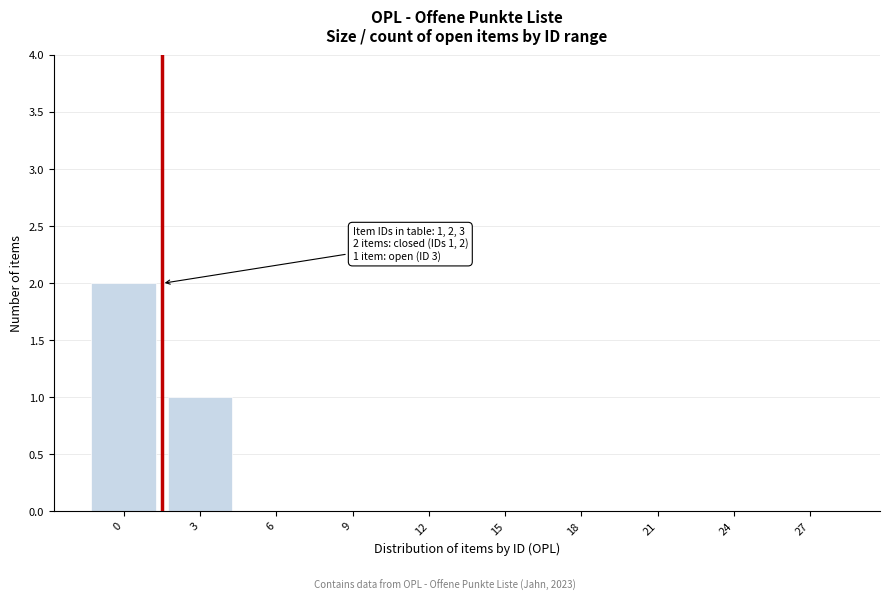

Reading right to left, extract all data points from this chart.

27=0	24=0	21=0	18=0	15=0	12=0	9=0	6=0	3=1	0=2